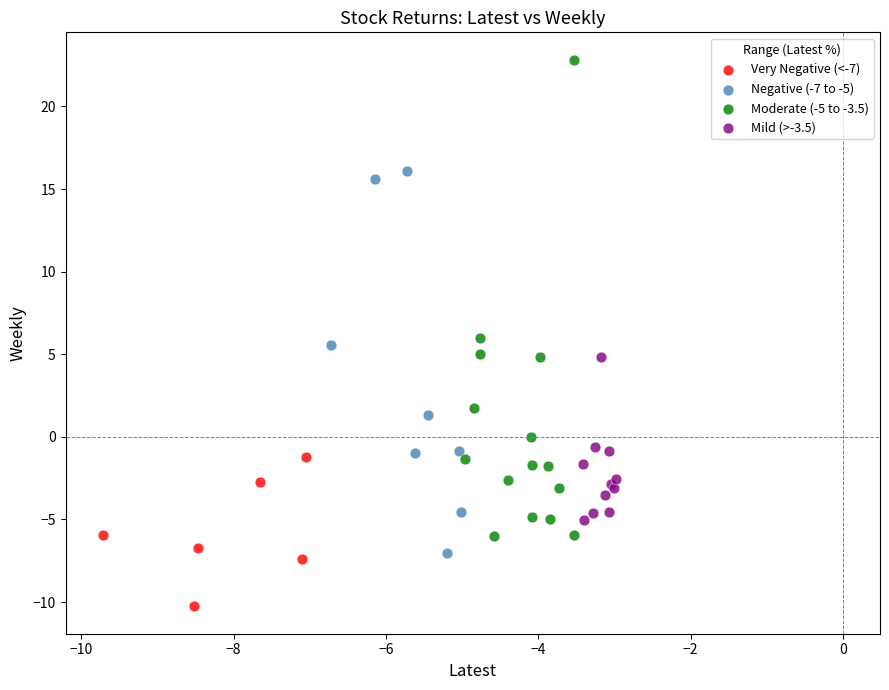

Which series contains the highest Y value?

Moderate (-5 to -3.5)